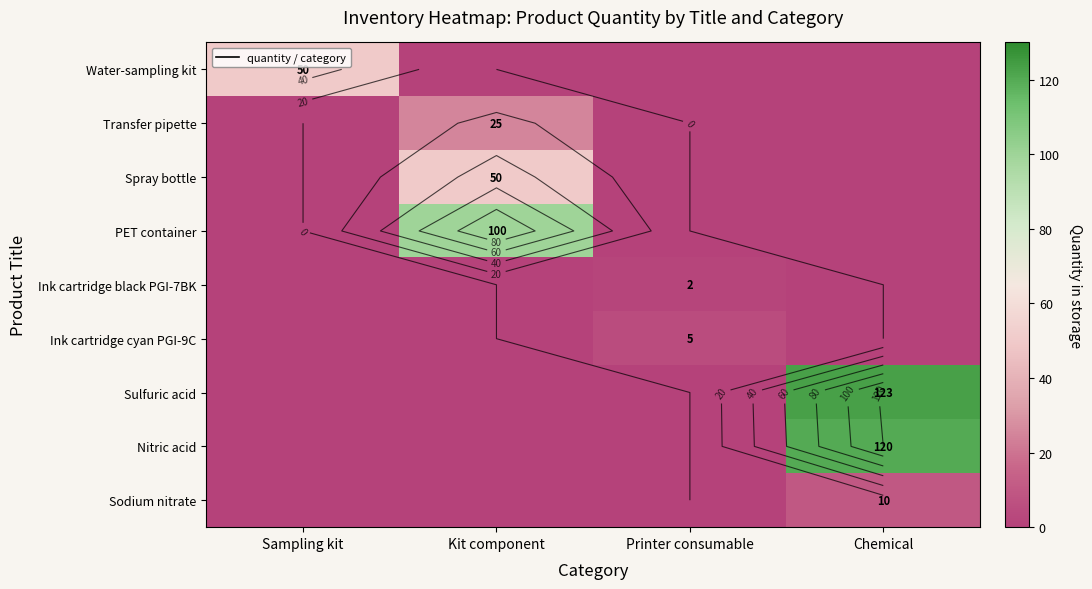

Read the Sodium nitrate value at Chemical, to the nearest 10.

10